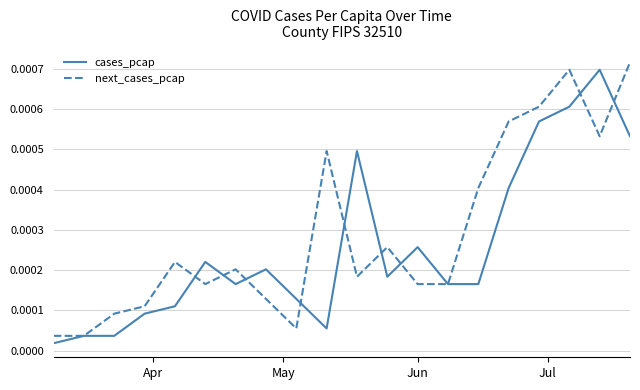

Which series has the largest total across all categories?

next_cases_pcap